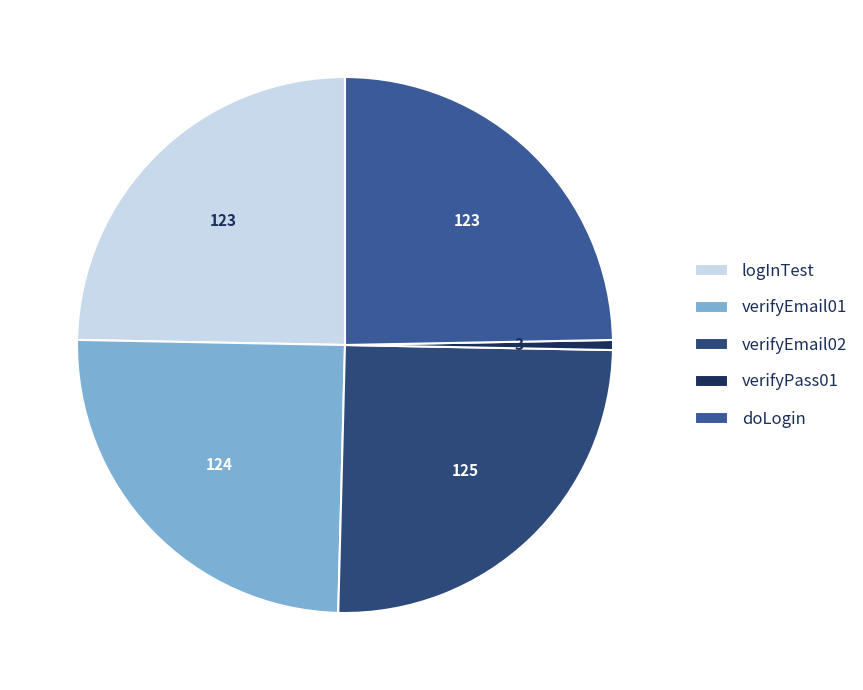

What is the ratio of the value at doLogin to the value at logInTest?

1.0